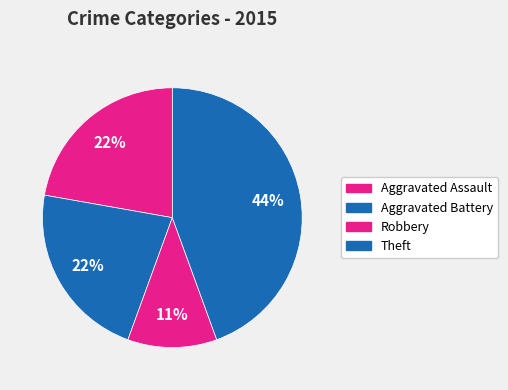

Does any single category account for the majority?

No